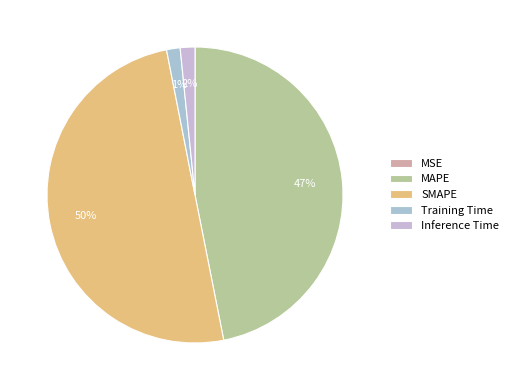

Which slice is the smallest?

MSE